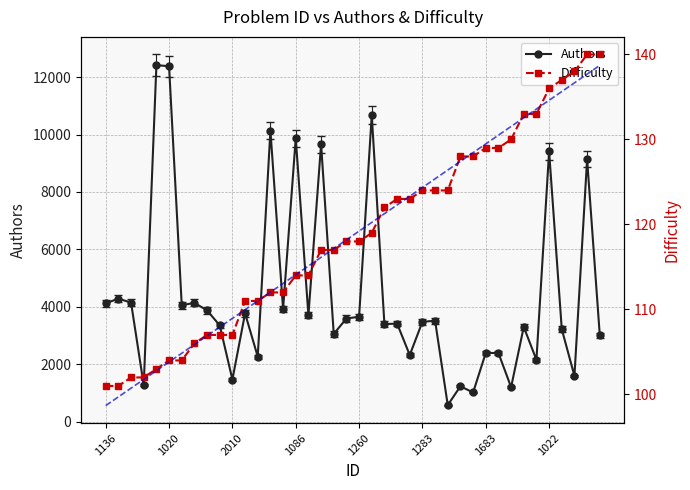

What is the difference between the second highest and second lowest values in the Authors series?

11367